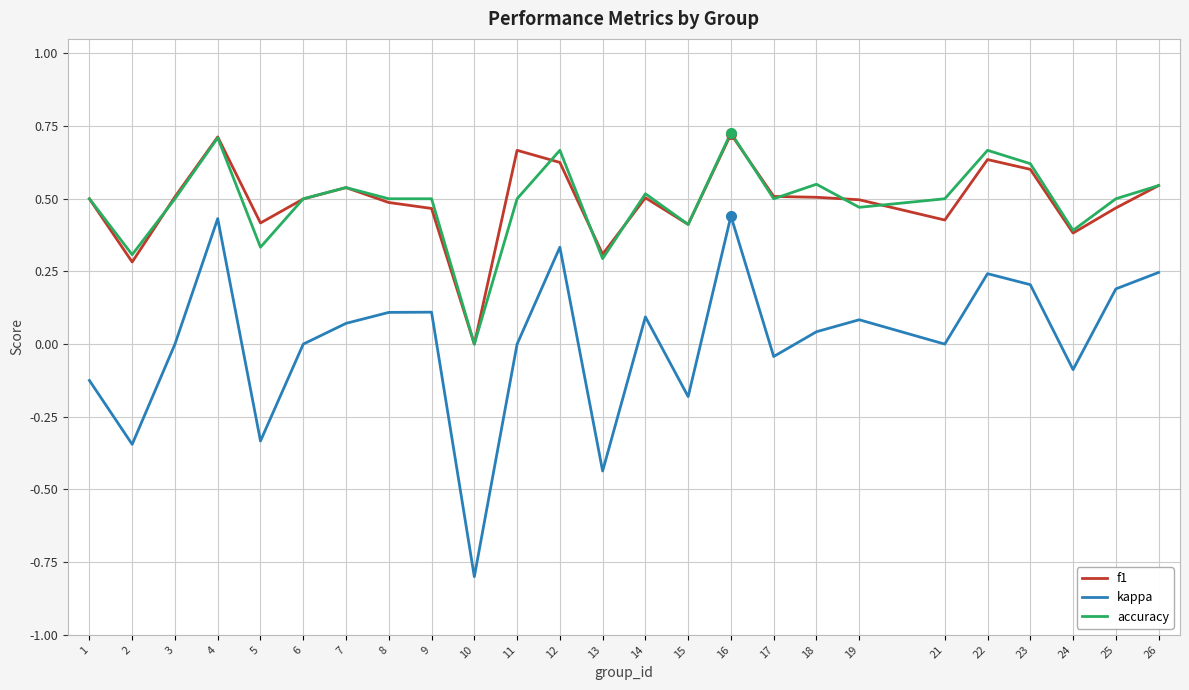

How many values in accuracy are above zero?

24